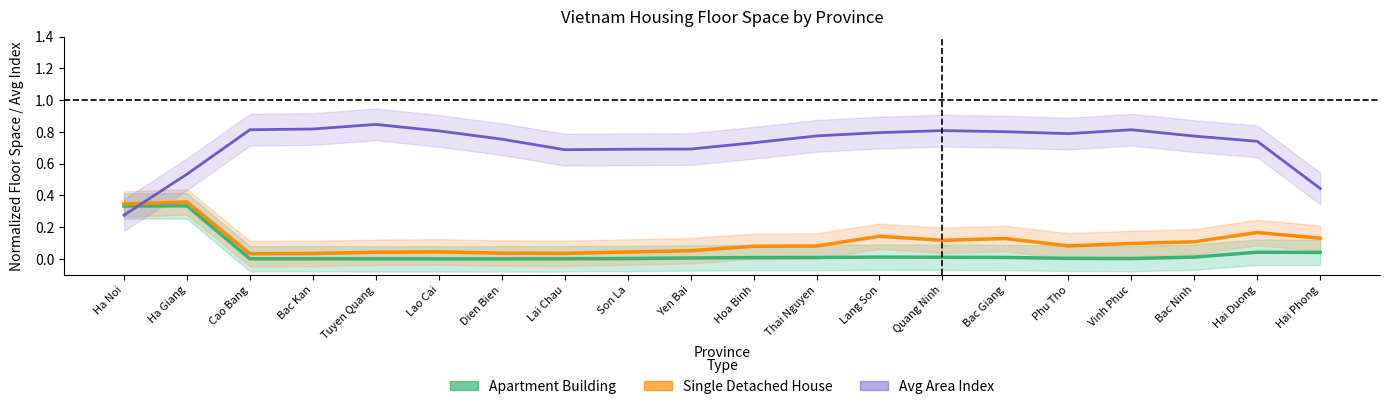

What is the label of the 19th point from the right?

Ha Giang